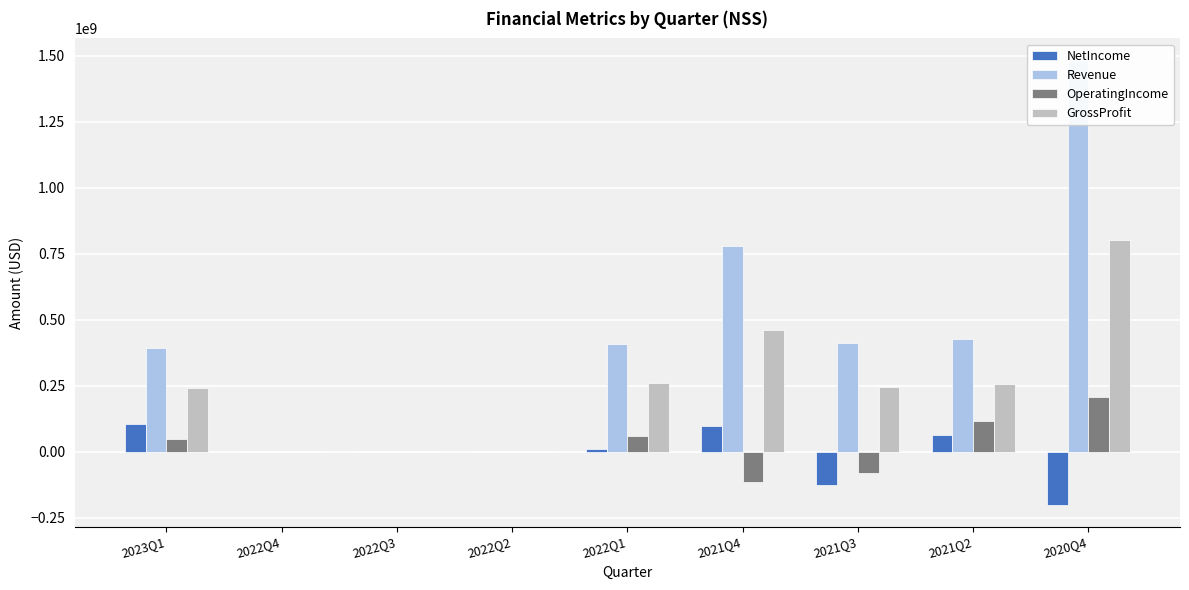

What is the label of the 2nd bar from the left?

2022Q4